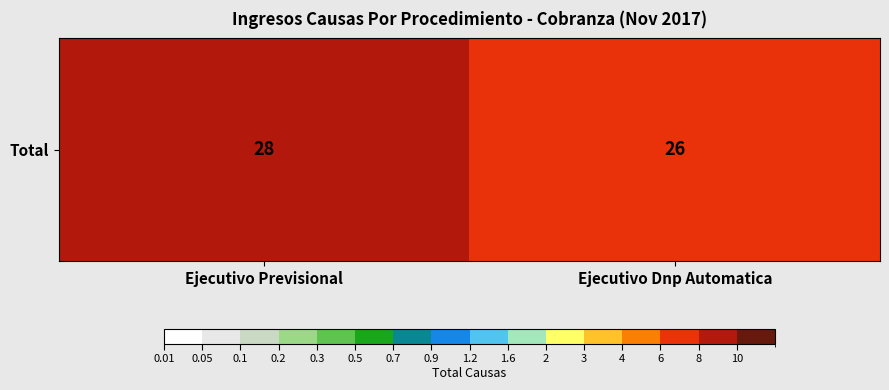

At which category does the chart reach its minimum across all series?

Ejecutivo Dnp Automatica